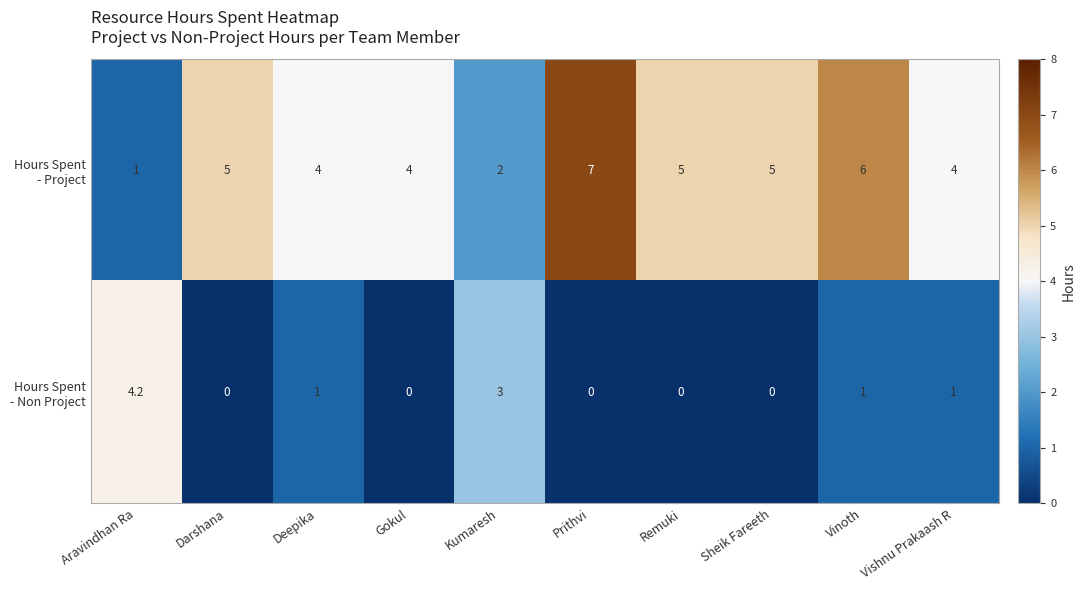

What is the total value across all series at Vinoth?

7.0